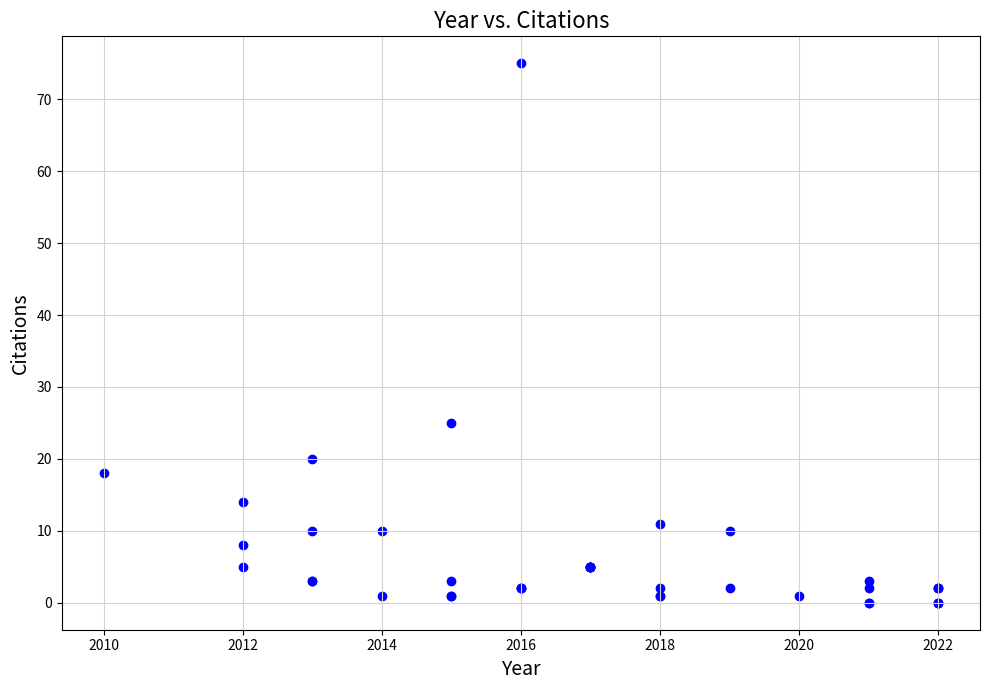

What Y value in the scatter plot is closest to 37?

25